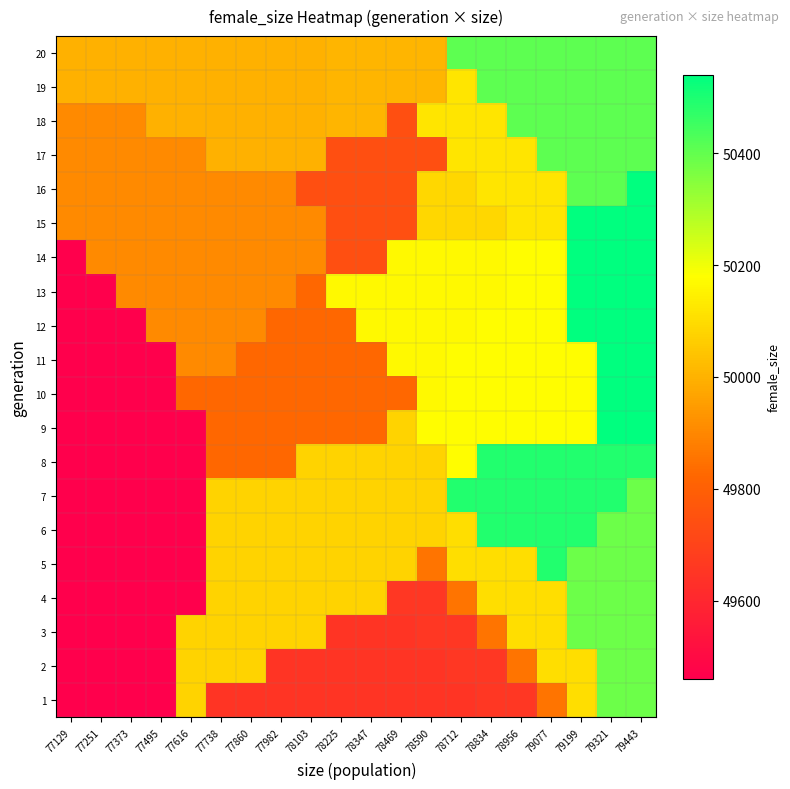

How many distinct data groups are displayed?

20